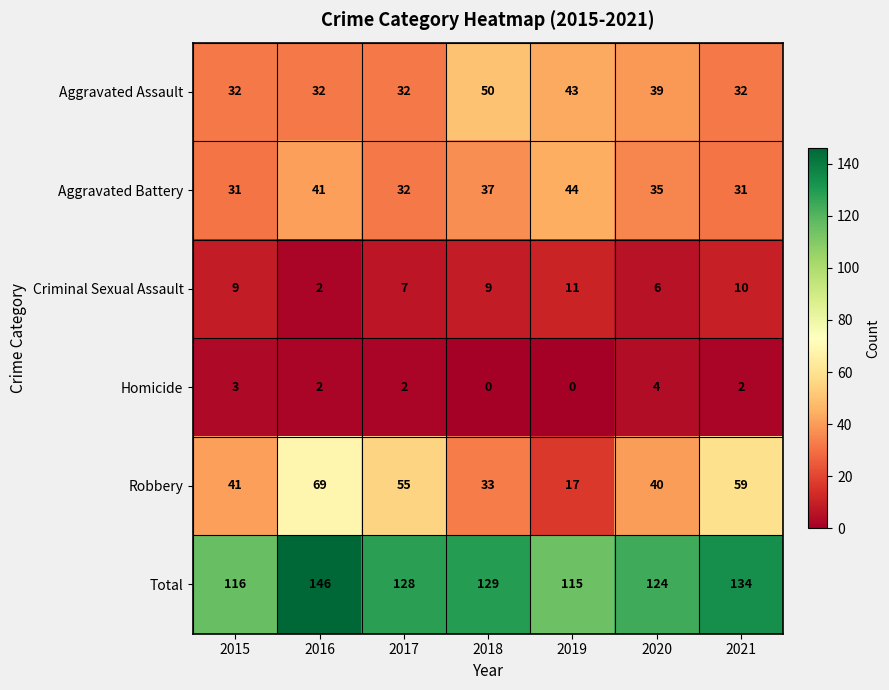

Rank the series by their maximum value, from lowest to highest.

Homicide, Criminal Sexual Assault, Aggravated Battery, Aggravated Assault, Robbery, Total